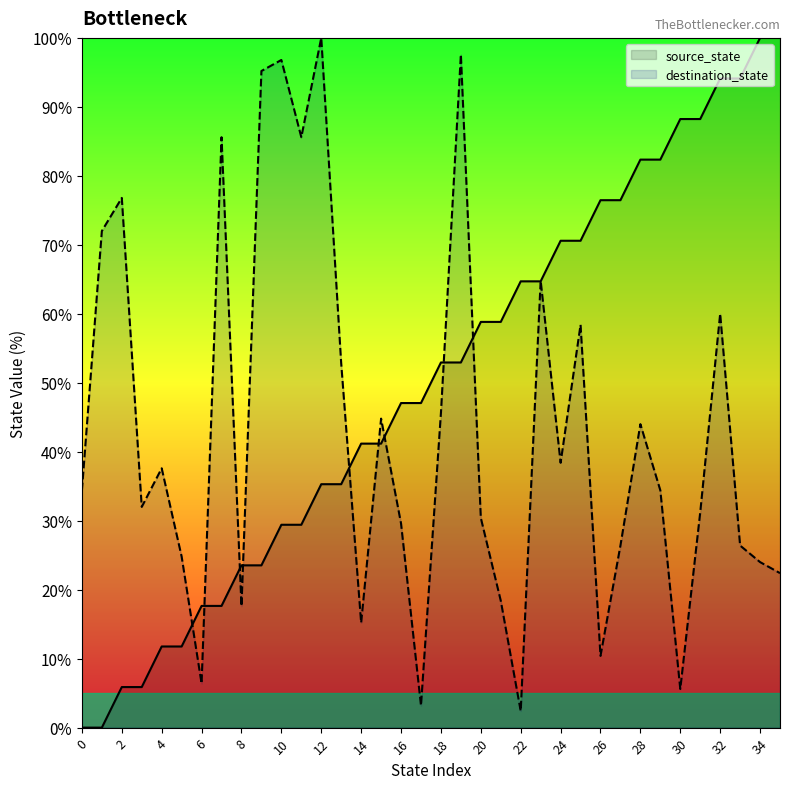

What are all the series names shown in the legend?

source_state, destination_state